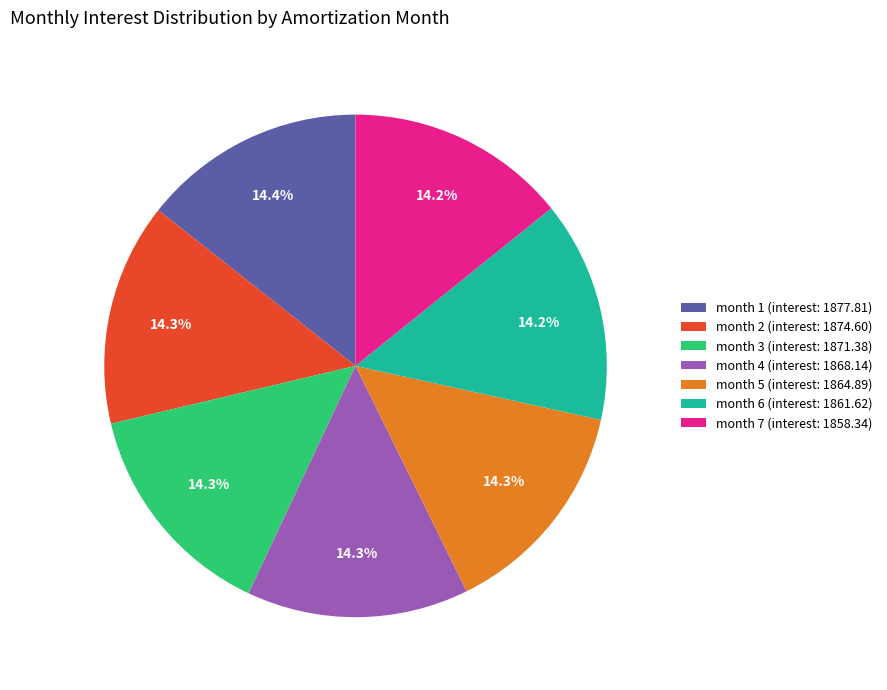

Approximately how many times larger is the value at month 6 (interest: 1861.62) compared to month 2 (interest: 1874.60)?

1.0